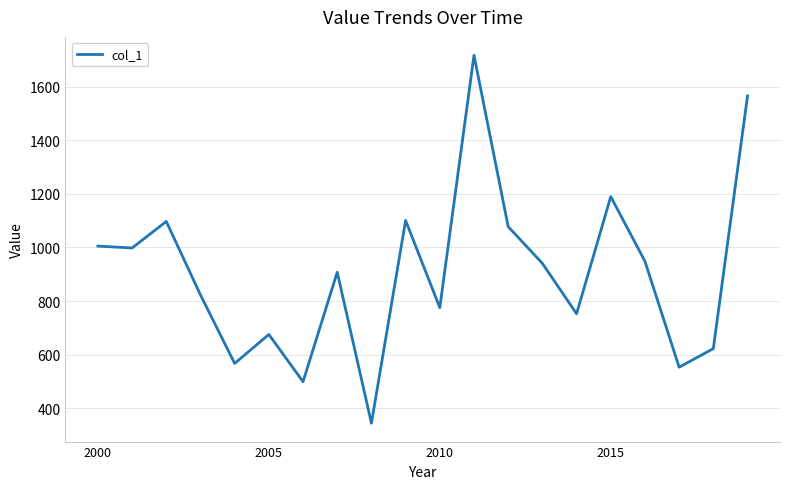

What is the smallest value displayed?

344.7